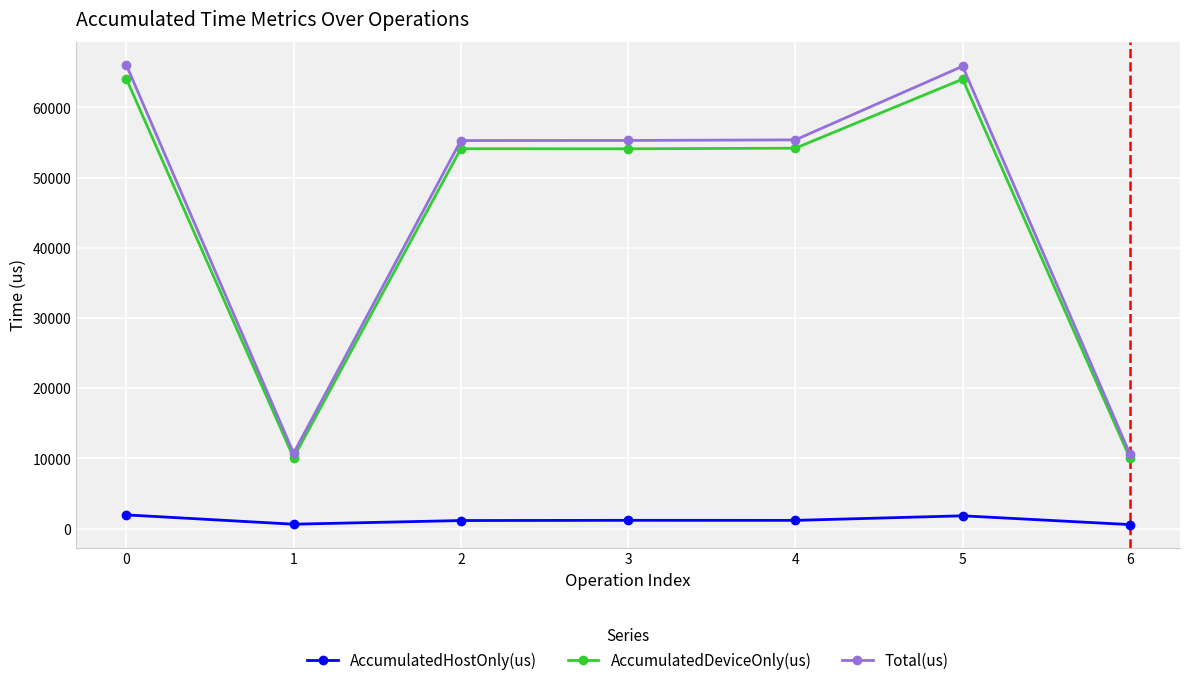

The value of AccumulatedHostOnly(us) at 3 is 1187.8. True or false?

True